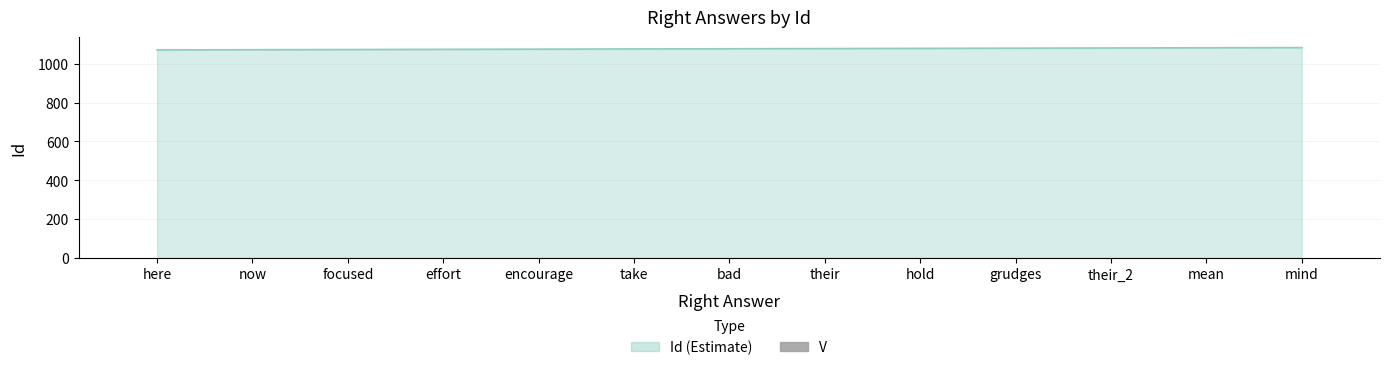

What is the label of the 6th bar from the left?

take